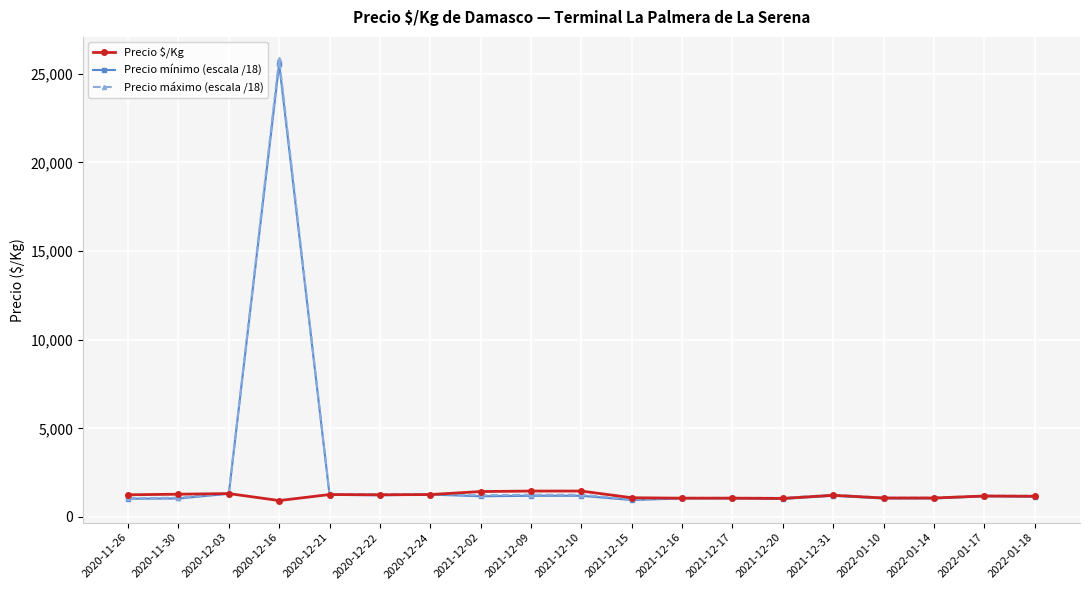

What are all the series names shown in the legend?

Precio $/Kg, Precio mínimo (escala /18), Precio máximo (escala /18)